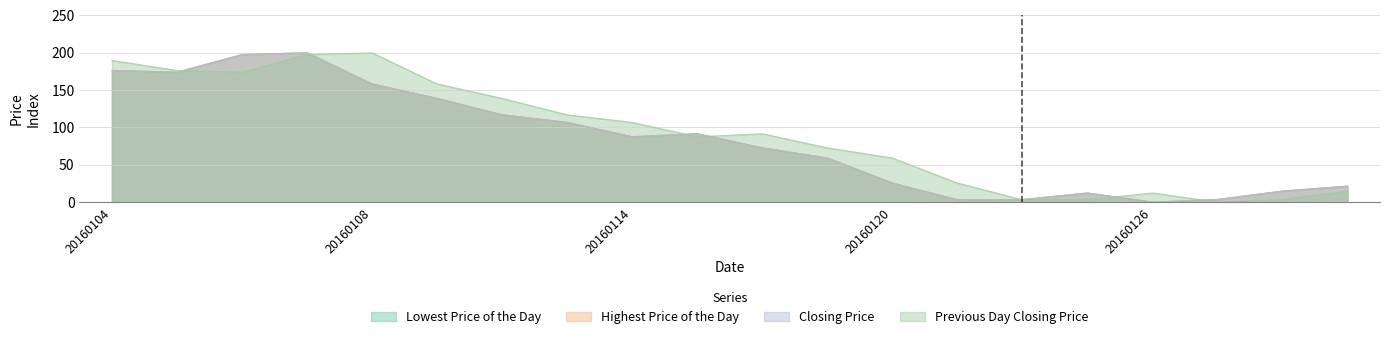

Which series has the widest spread of values?

Lowest Price of the Day